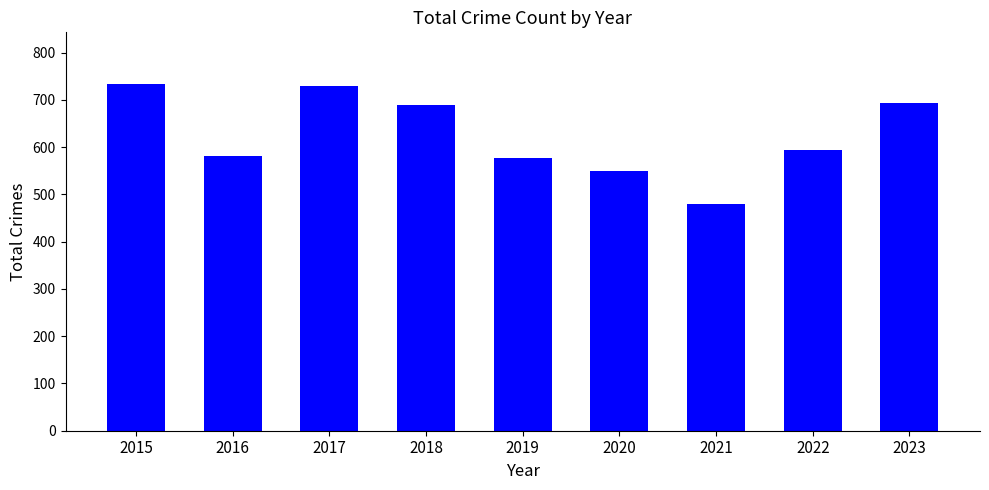

Is it true that the value at 2017 is 729?

True